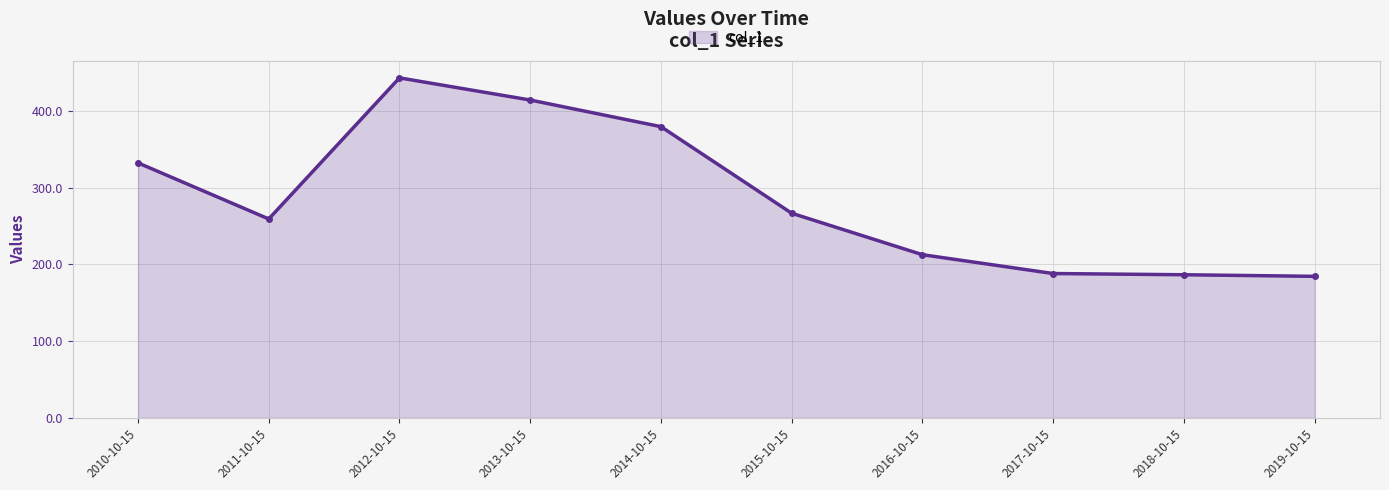

Is it true that the value at 2018-10-15 is 78.3?

False